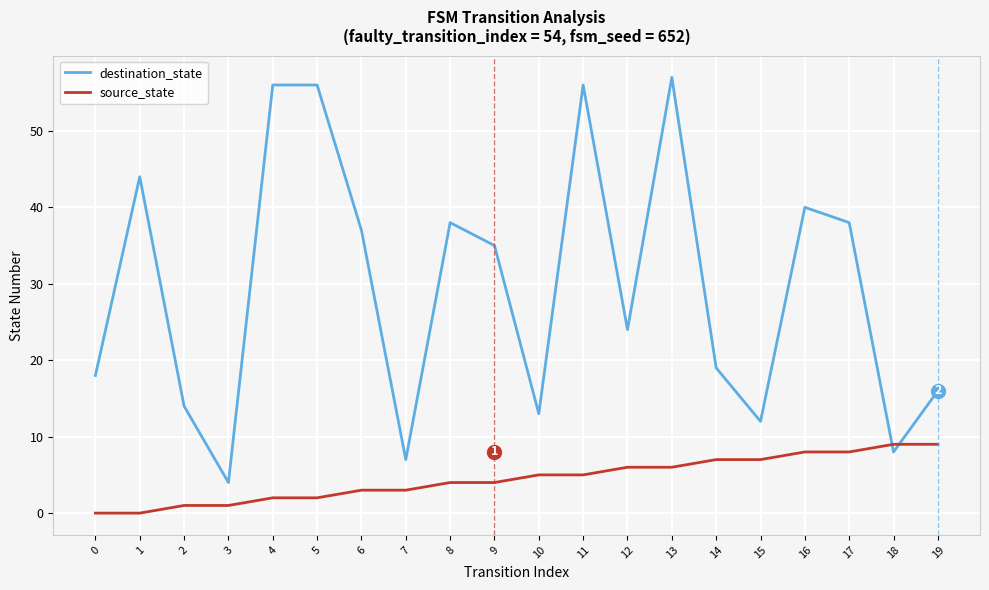

Reading left to right, list all the values displayed in this chart.

destination_state: 18	44	14	4	56	56	37	7	38	35	13	56	24	57	19	12	40	38	8	16
source_state: 0	0	1	1	2	2	3	3	4	4	5	5	6	6	7	7	8	8	9	9